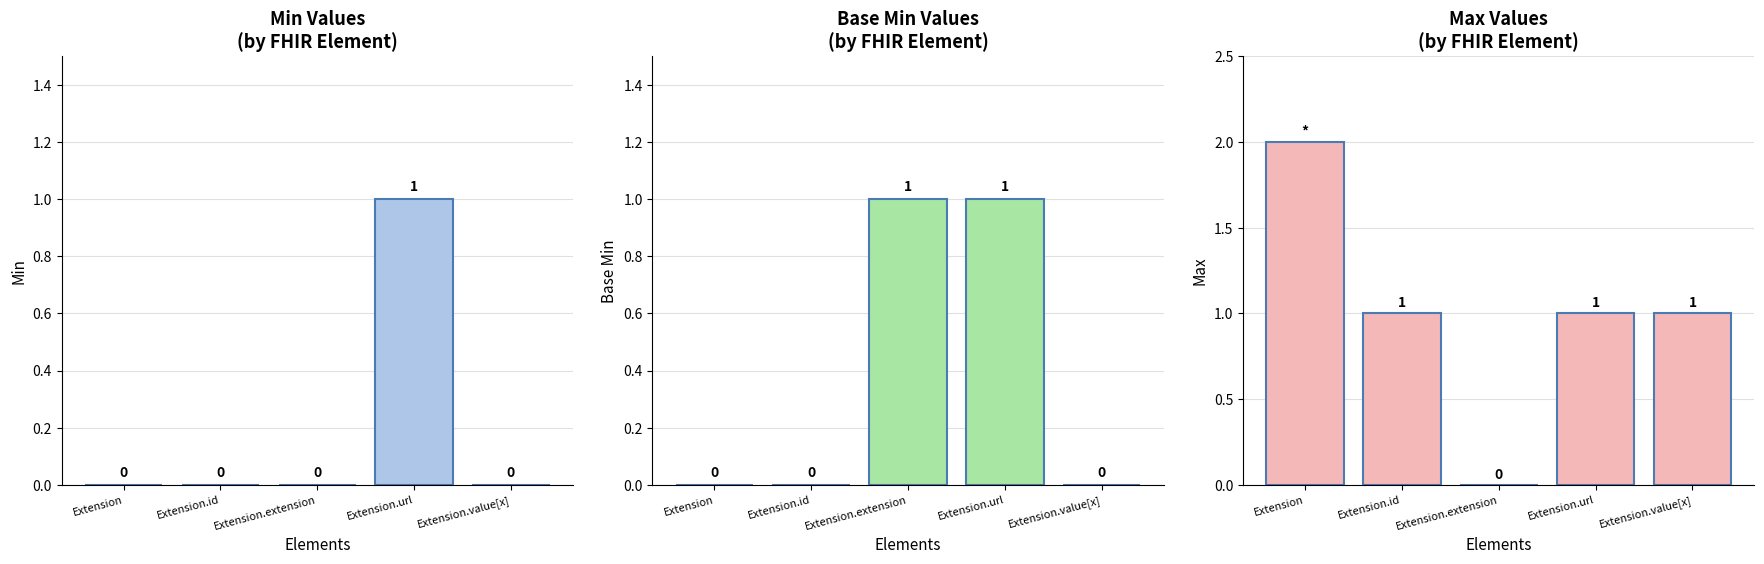

Rank the series by their average value, from highest to lowest.

Max, Base Min, Min